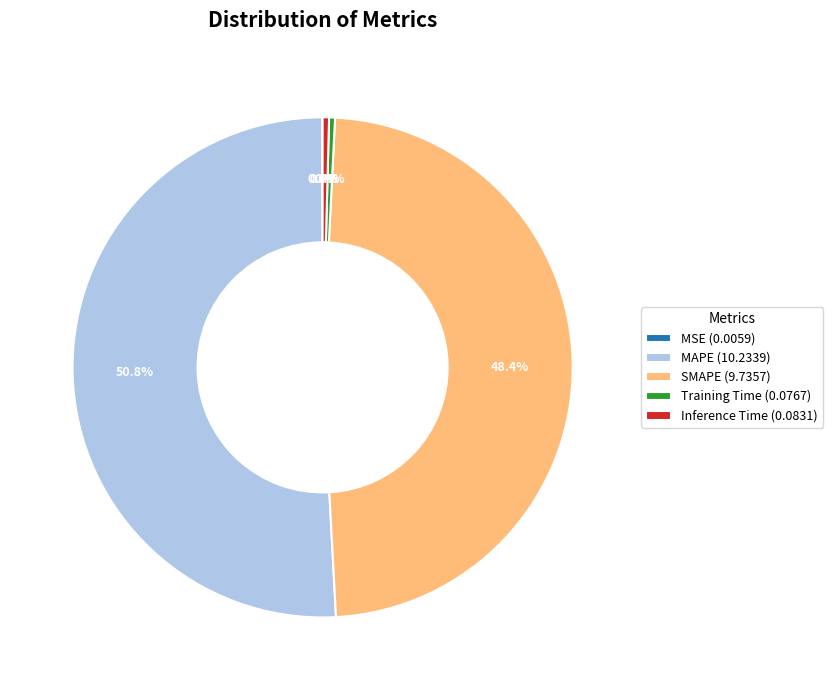

What is the majority slice?

MAPE